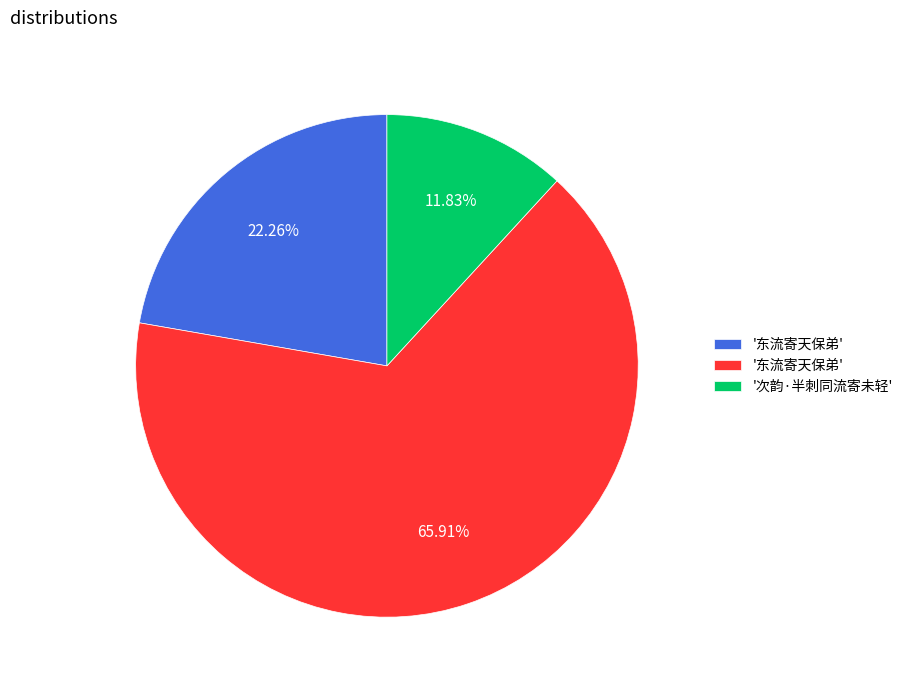

How many segments does this pie chart have?

3